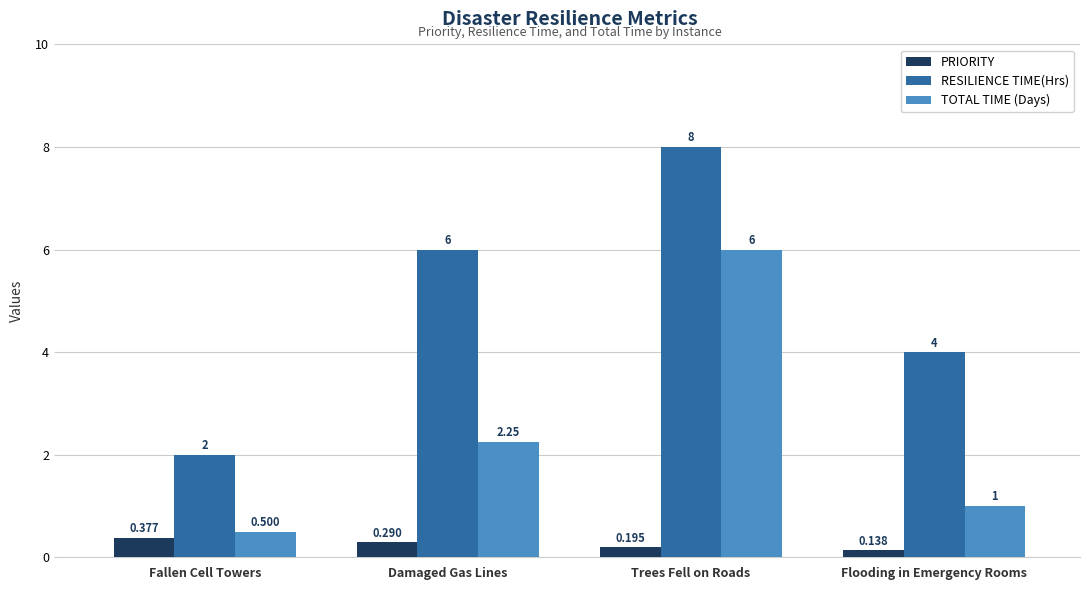

At which label does TOTAL TIME (Days) reach its peak?

Trees Fell on Roads